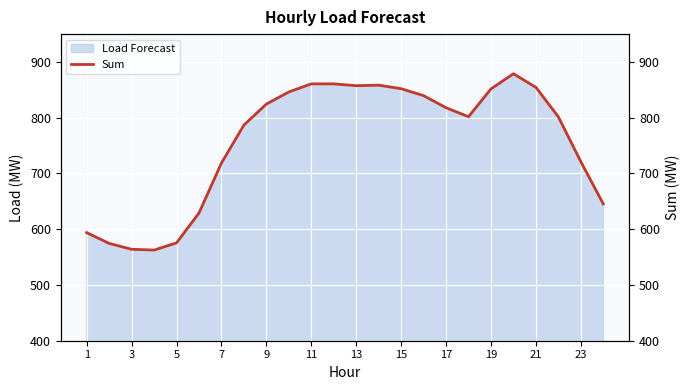

The value of Load Forecast at 17 is 1341.3. True or false?

False